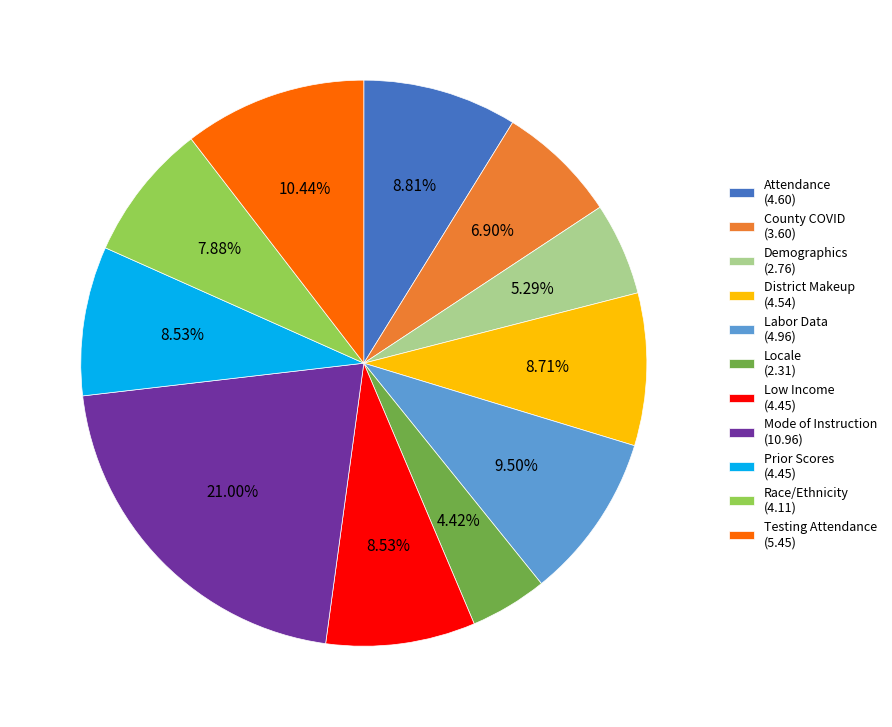

What is the ratio of the value at Attendance to the value at District Makeup?

1.0